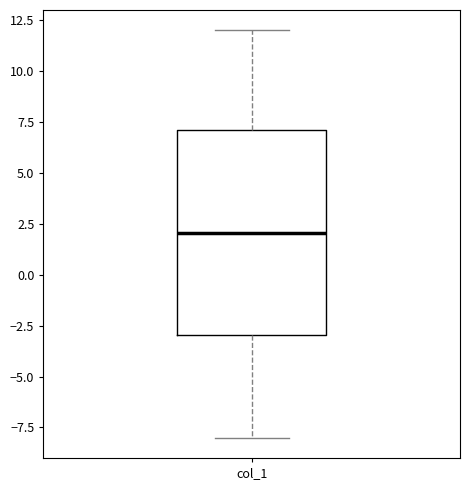

Where does the median line of the box for col_1 sit on the y-axis? The values are not printed on the chart, so give them approximately, as read against the axis.

2